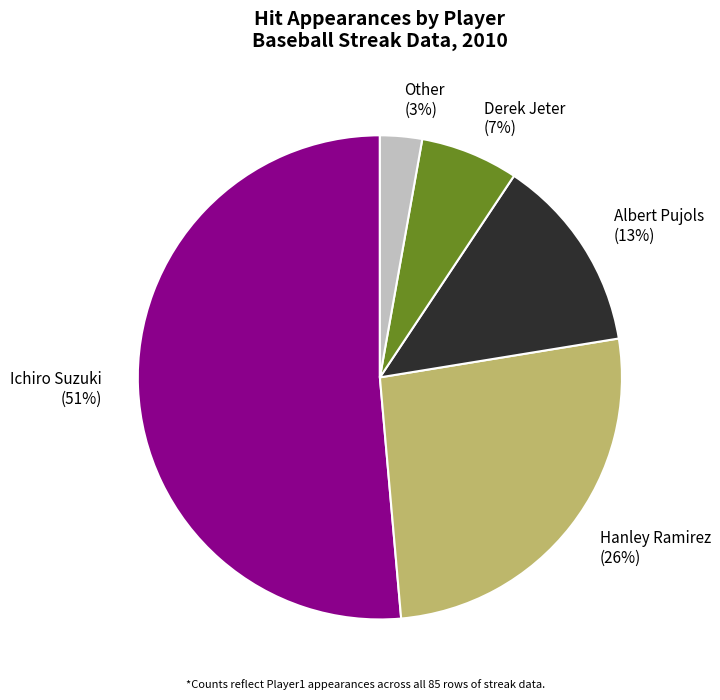

Which slice is the largest?

Ichiro Suzuki